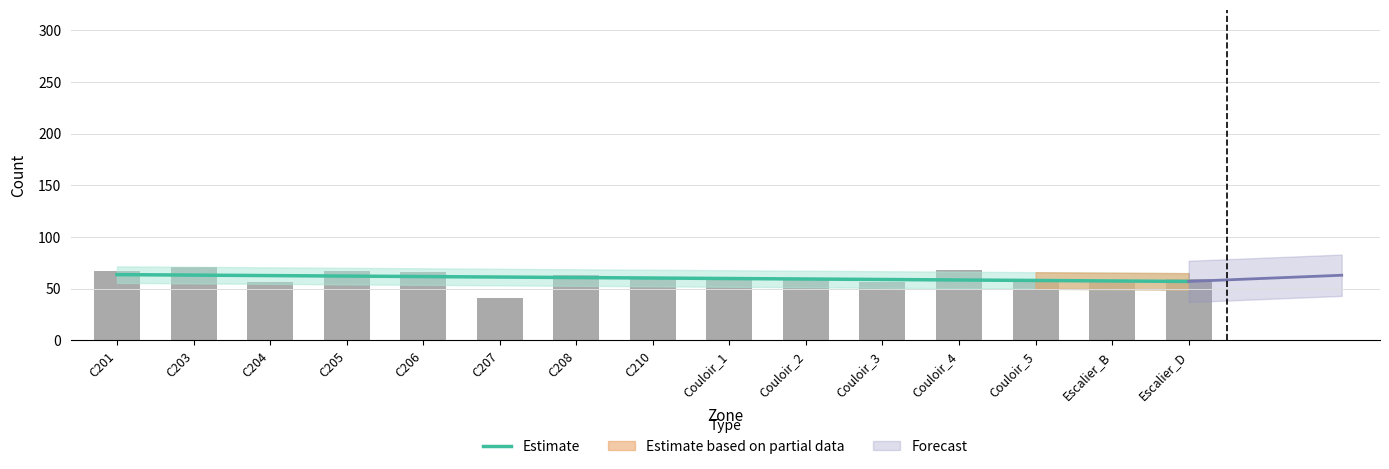

Reading left to right, transcribe all the data shown in this chart.

C201=63.6	C203=63.1	C204=62.6	C205=62.2	C206=61.7	C207=61.2	C208=60.7	C210=60.3	Couloir_1=59.8	Couloir_2=59.3	Couloir_3=58.9	Couloir_4=58.4	Couloir_5=57.9	Escalier_B=57.4	Escalier_D=57.0